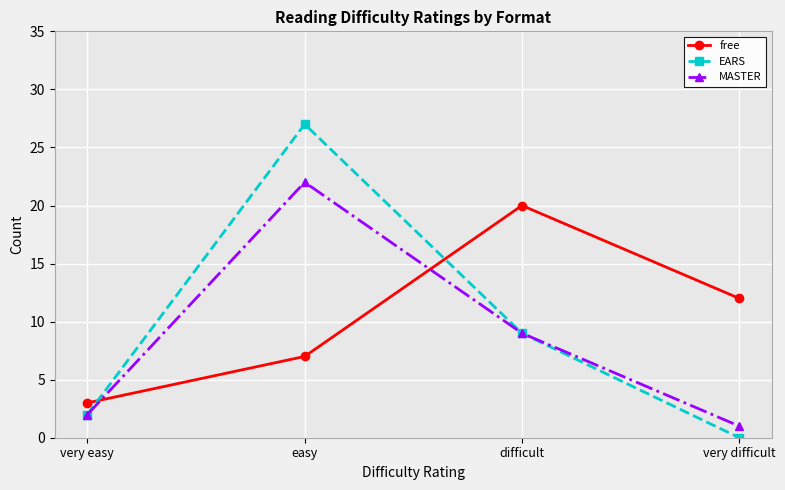

At which category is the sum across all series the highest?

easy